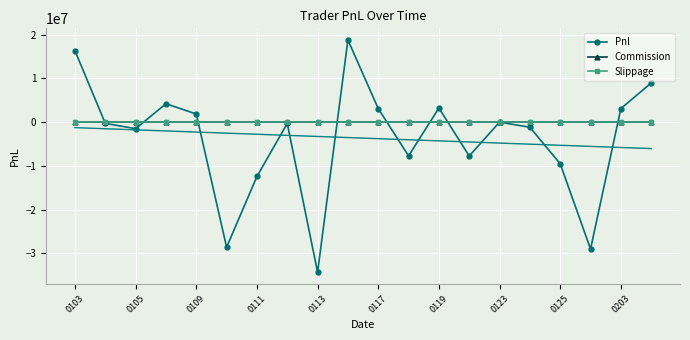

Reading left to right, what are all the values shown in this chart?

Pnl: 16327423.5	-281694.0	-1491447.6	4213642.5	1858152.6	-28601018.4	-12419607.7	-288748.0	-34315857.5	18793918.8	3092019.4	-7713157.2	3229258.5	-7728931.6	4027.1	-1169159.1	-9521474.2	-29004258.0	3104055.4	8951907.2
Commission: 0.0	0.0	0.0	0.0	0.0	0.0	0.0	0.0	0.0	0.0	0.0	0.0	0.0	0.0	0.0	0.0	0.0	0.0	0.0	0.0
Slippage: 0.0	0.0	0.0	0.0	0.0	0.0	0.0	0.0	0.0	0.0	0.0	0.0	0.0	0.0	0.0	0.0	0.0	0.0	0.0	0.0